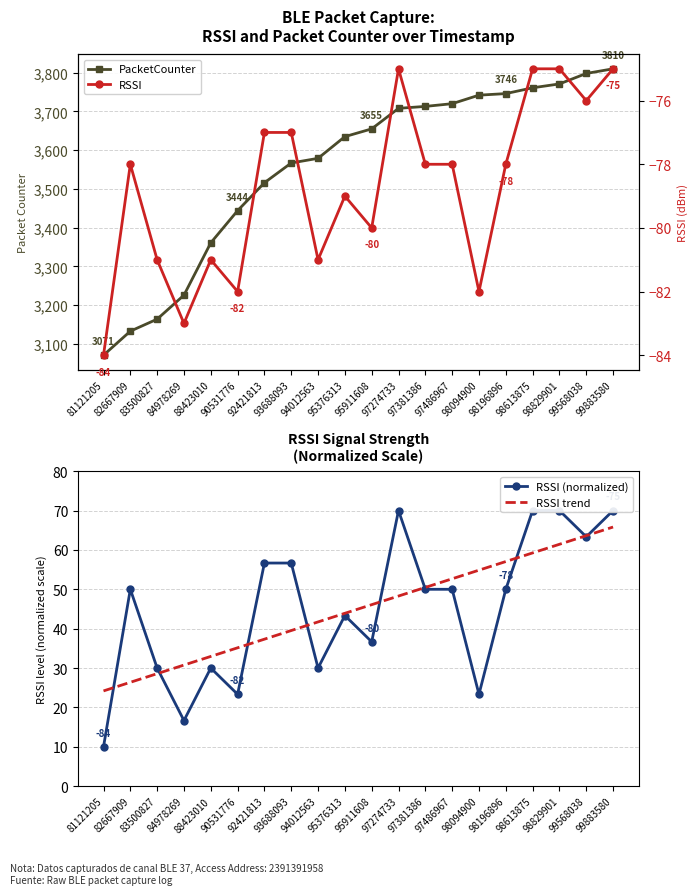

How many lines are shown in the chart?

4